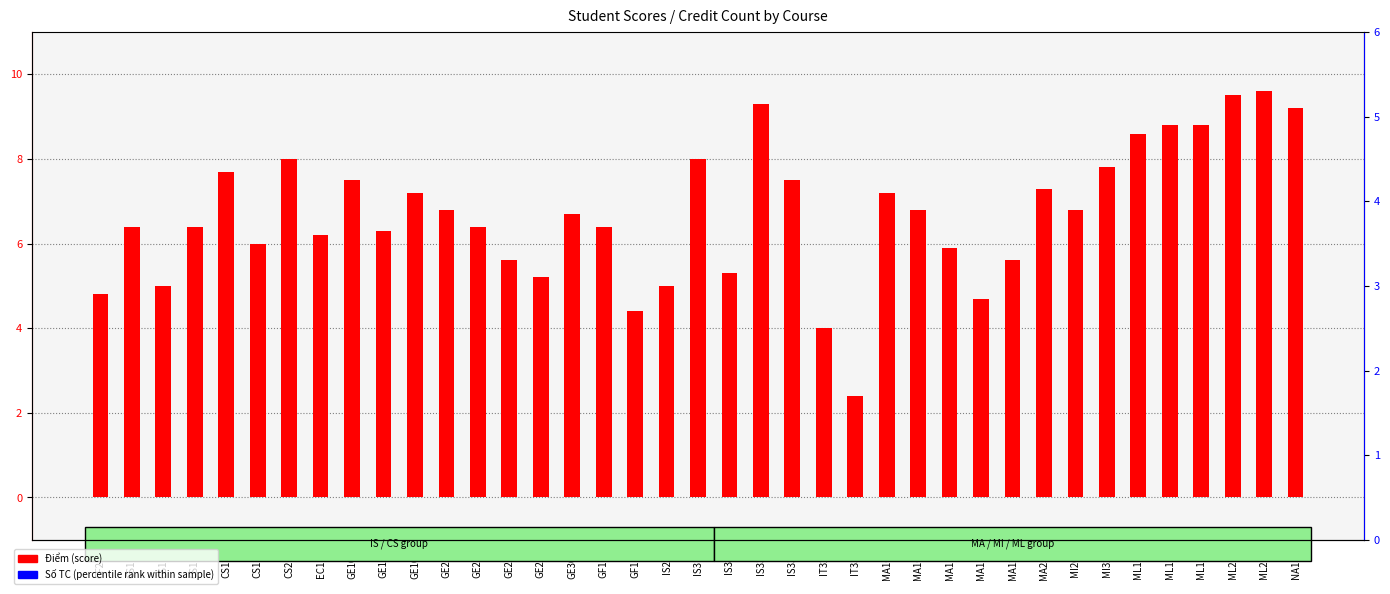

What are all the series names shown in the legend?

Điểm (score), Số TC (percentile rank within sample)